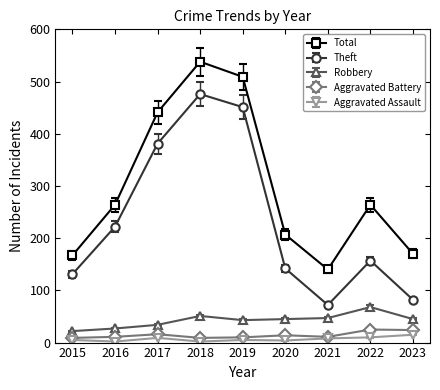

What is the spread (max minus min) of values at 2015?

162